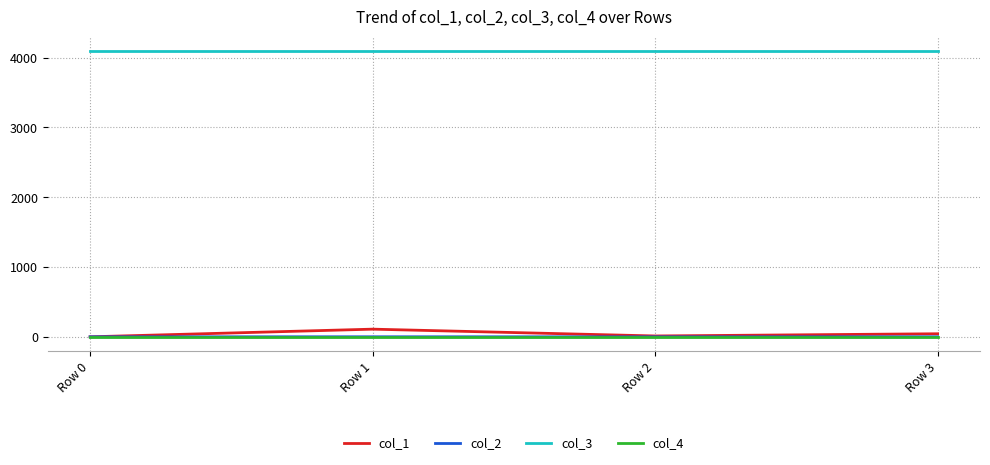

Is the value of col_3 at Row 3 greater than the value of col_2 at Row 0?

Yes